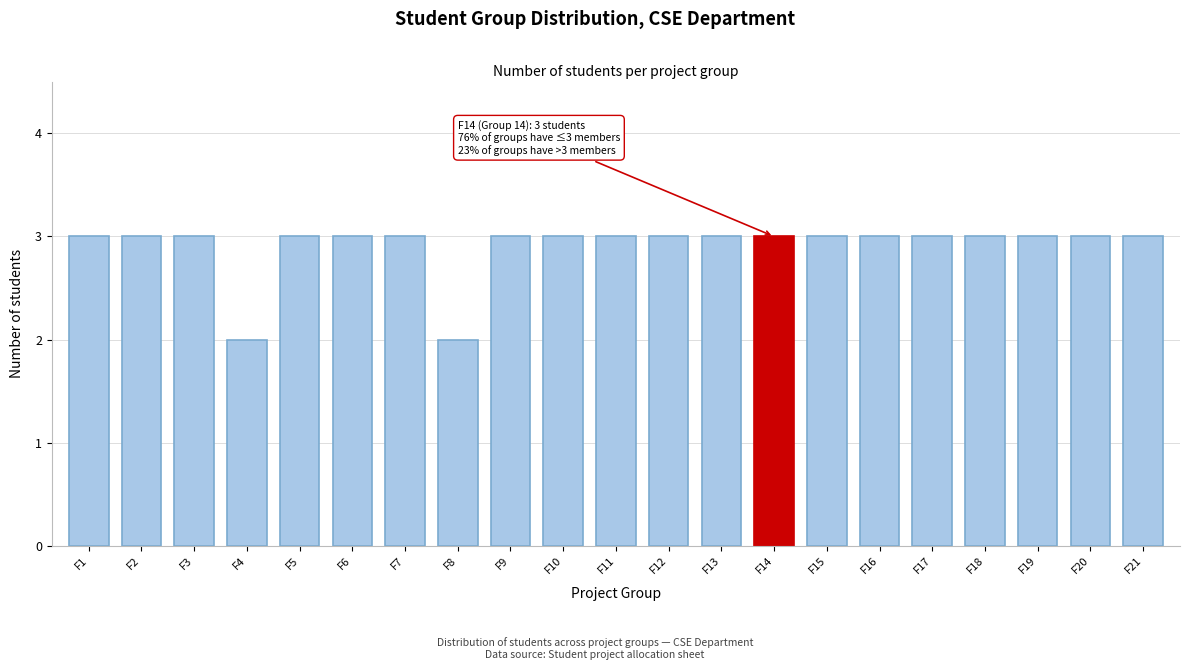

Reading right to left, what are all the values shown in this chart?

F21=3	F20=3	F19=3	F18=3	F17=3	F16=3	F15=3	F14=3	F13=3	F12=3	F11=3	F10=3	F9=3	F8=2	F7=3	F6=3	F5=3	F4=2	F3=3	F2=3	F1=3